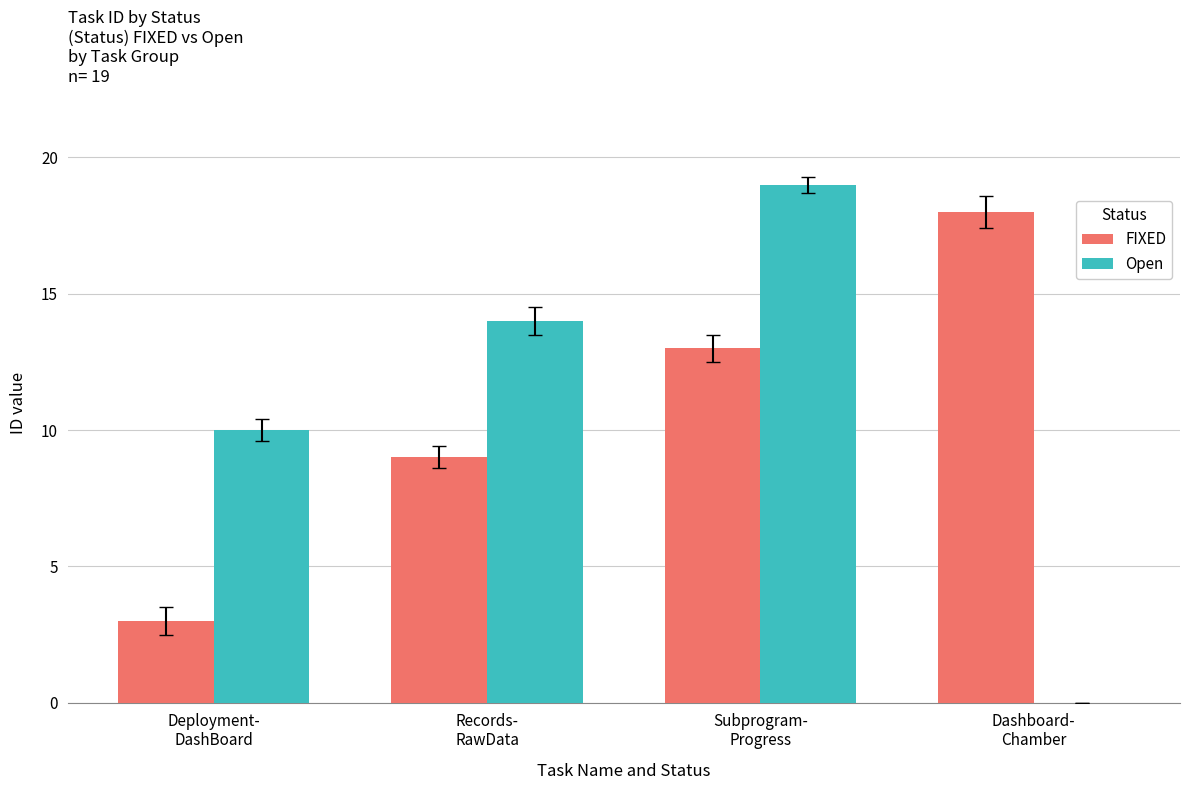

What is the difference between the Open values at Subprogram-
Progress and Dashboard-
Chamber?

19